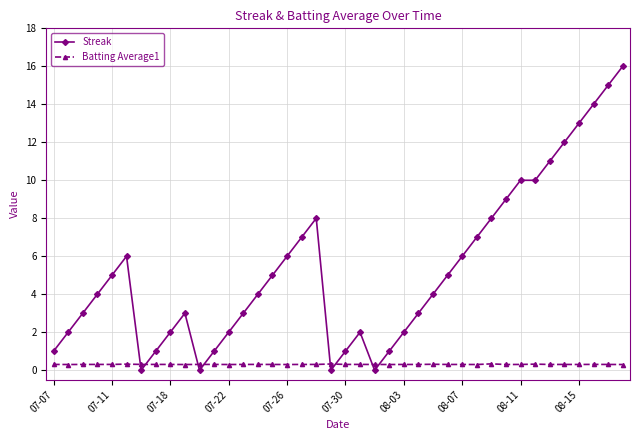

Which series has the widest spread of values?

Streak